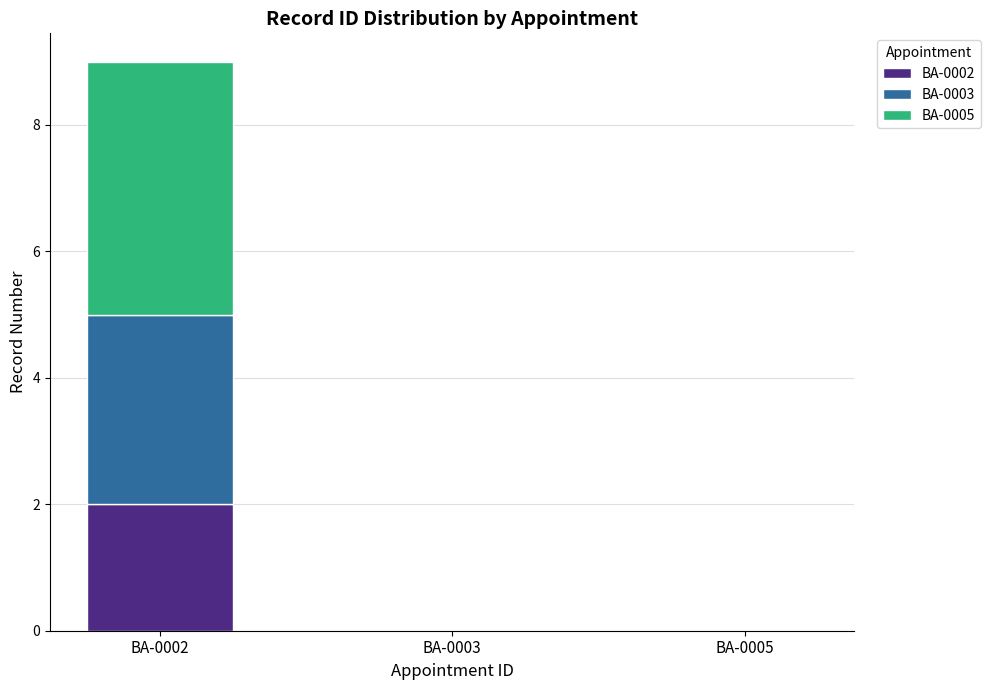

True or false: BA-0002 has a value of 1 at BA-0002.

False